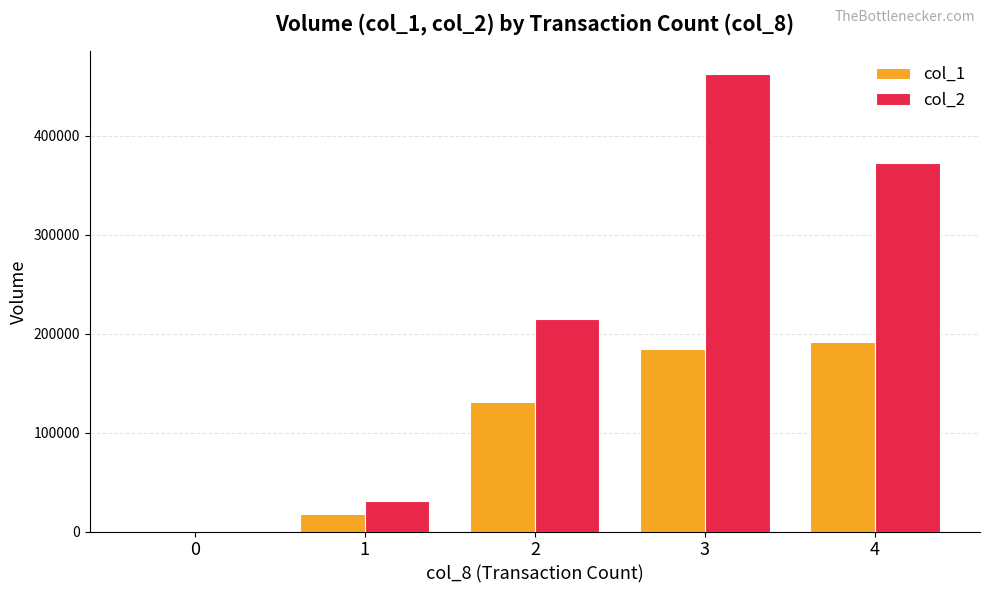

How many data points does each series have?

5